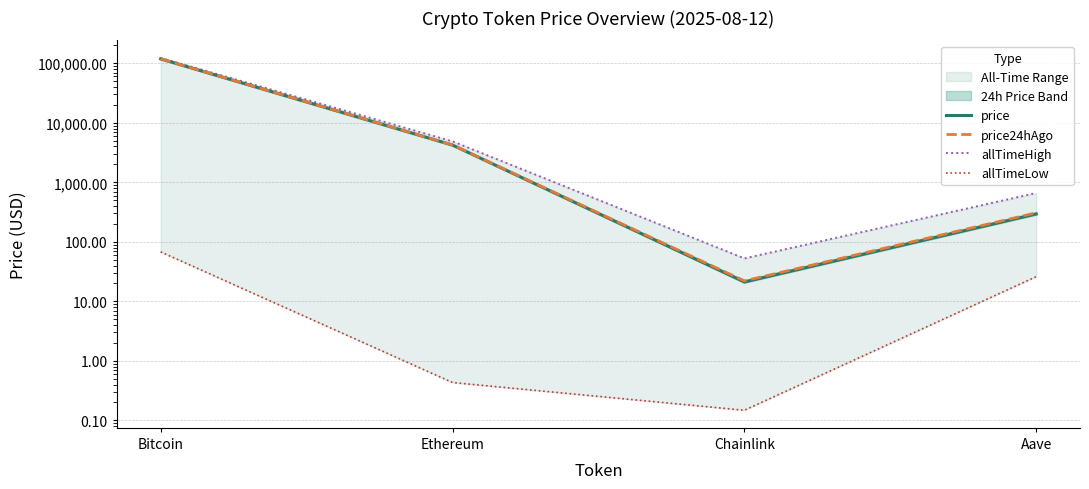

Is it true that allTimeLow equals 0.1 at Chainlink?

False